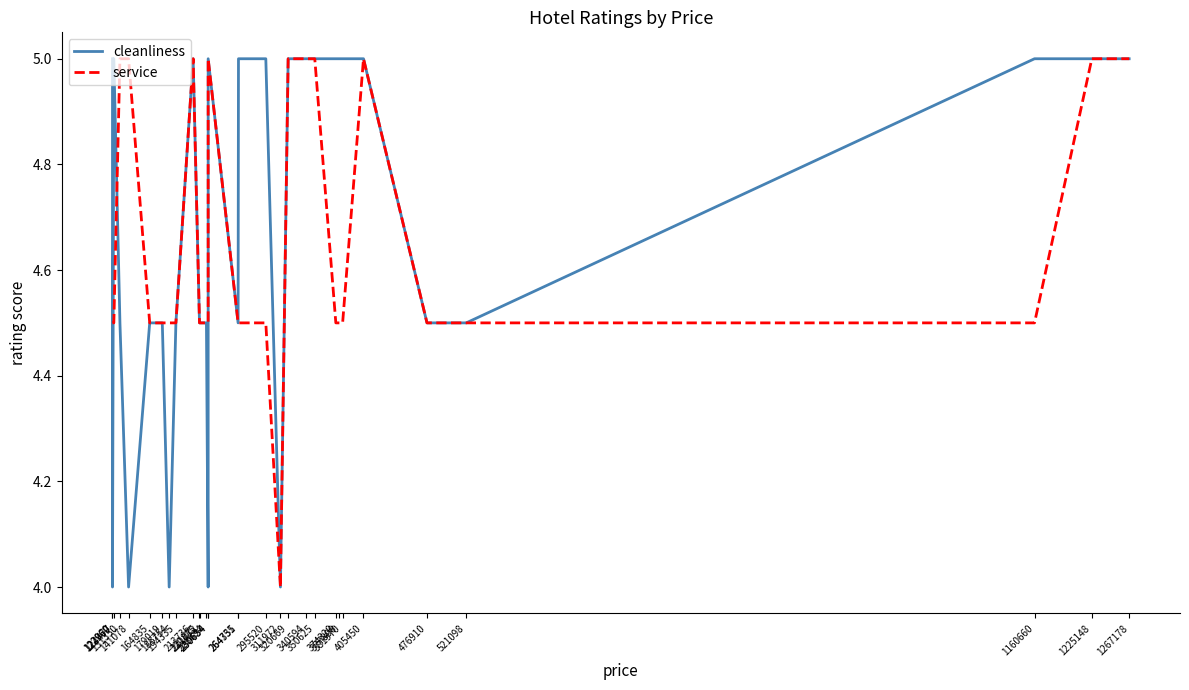

Which label corresponds to the largest value in the chart?

122960